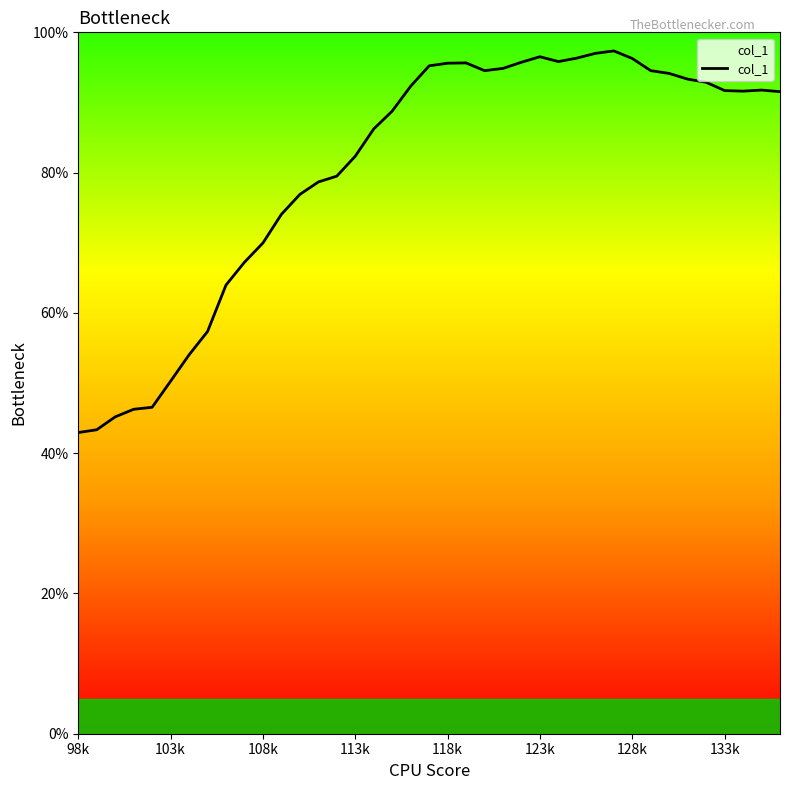

How many lines are shown in the chart?

1